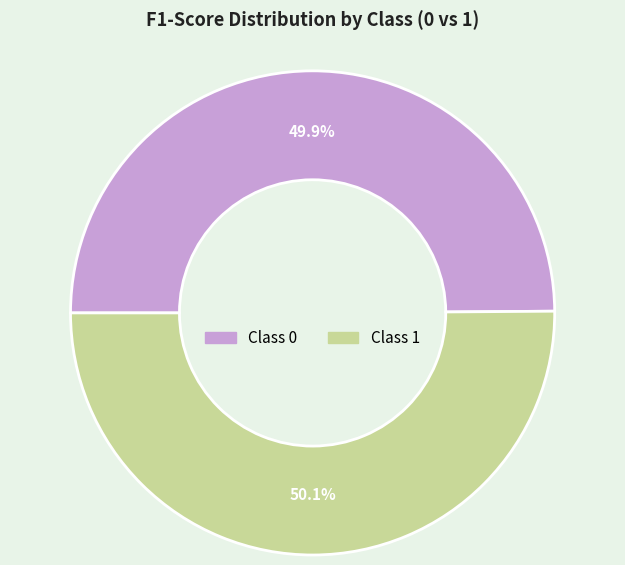

Is there a majority slice in this chart?

Yes